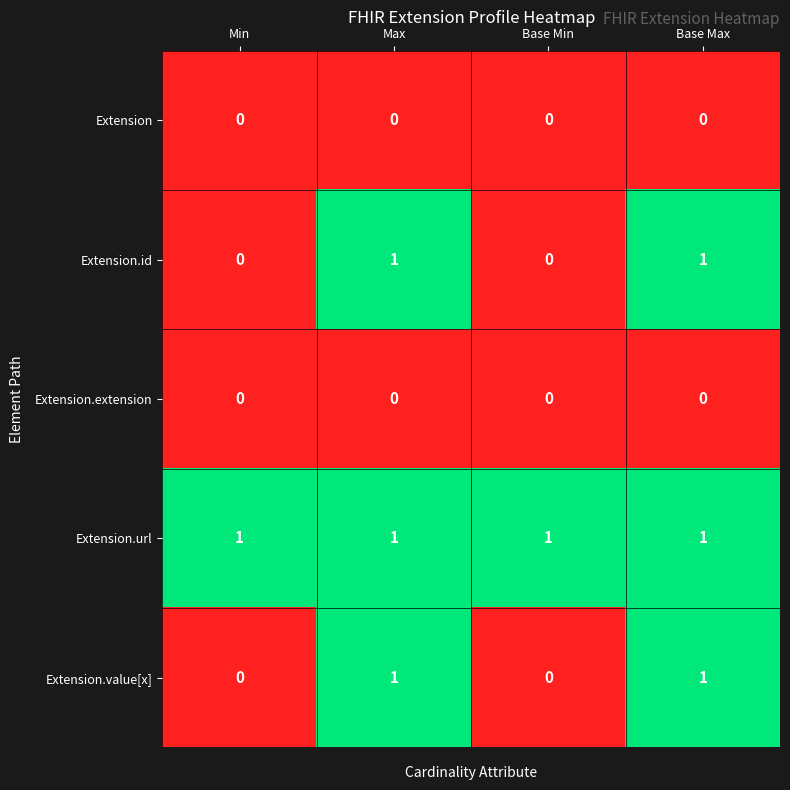

Is it true that Extension equals 0 at Max?

True